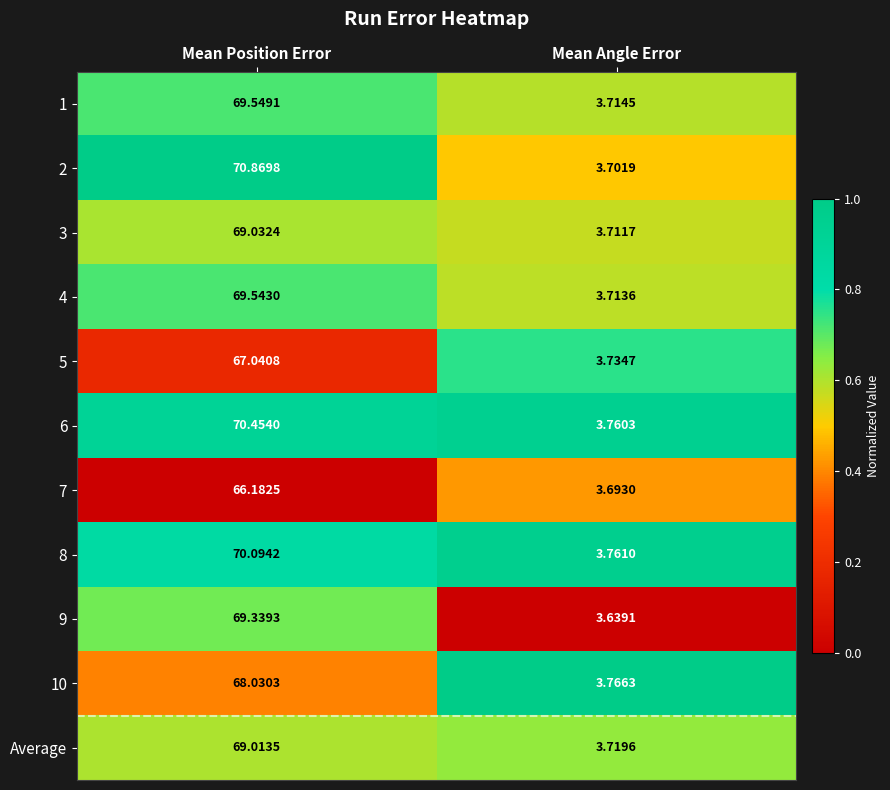

At which label does 8 reach its minimum?

Mean Angle Error